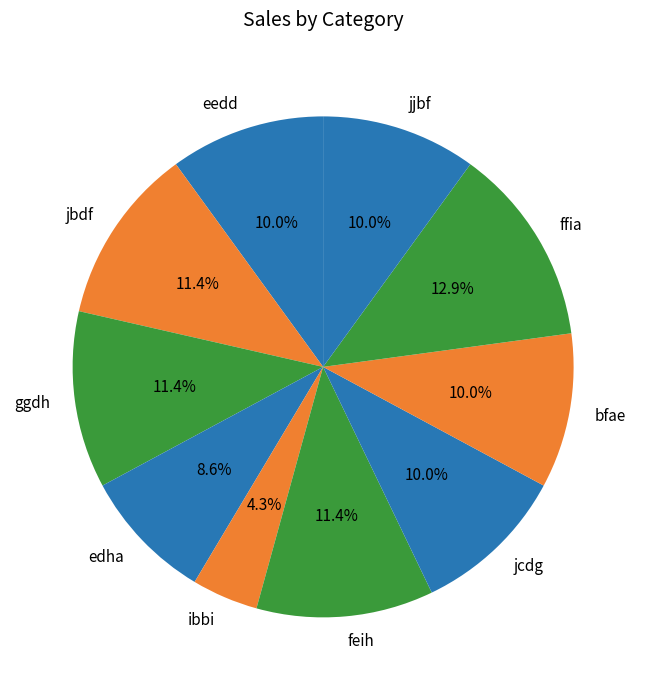

Does ffia represent more than half of the total?

No